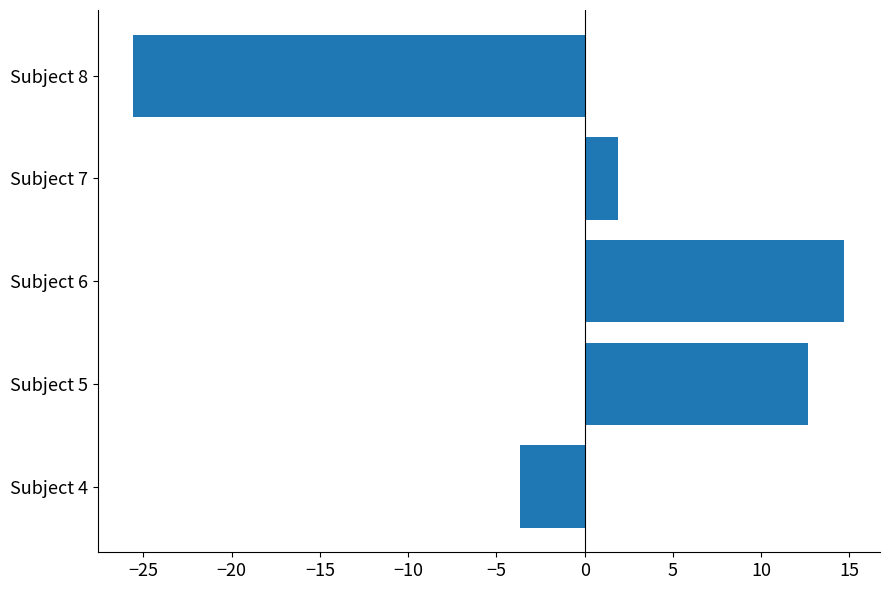

What is the difference between the maximum and minimum values?

40.3